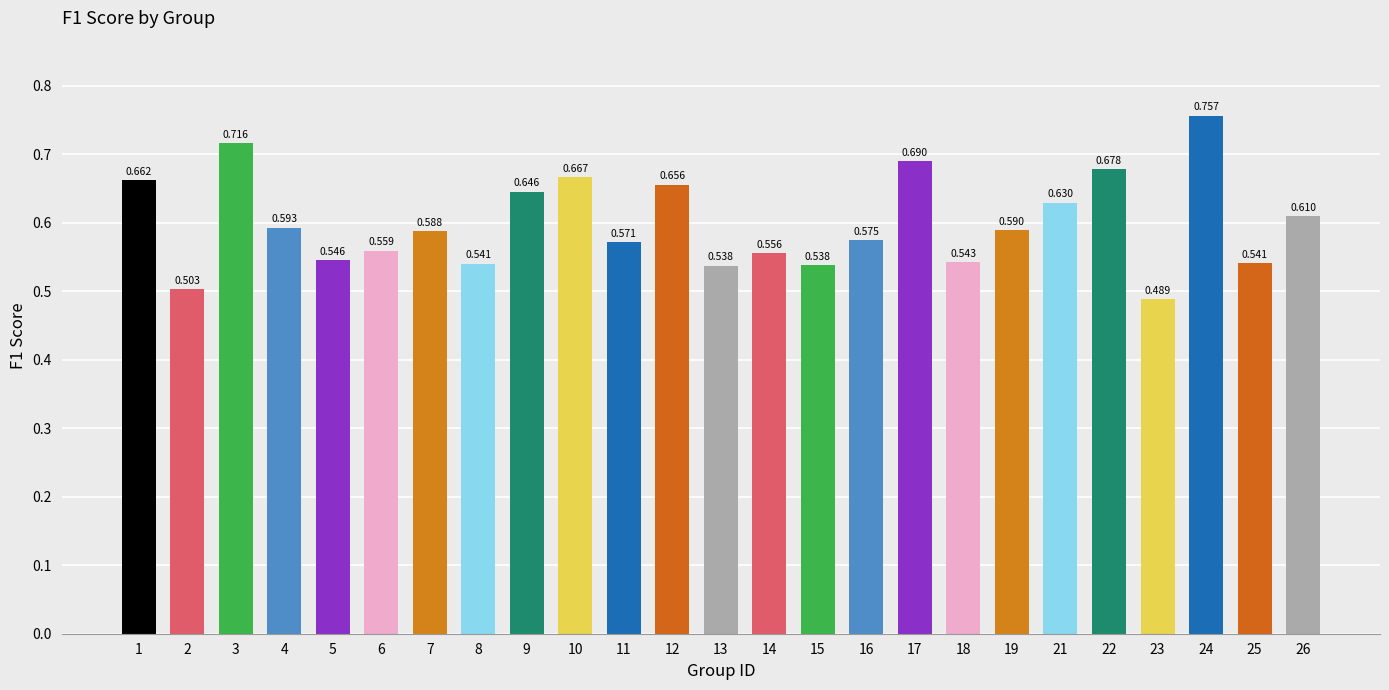

What is the maximum value shown in the chart?

0.8